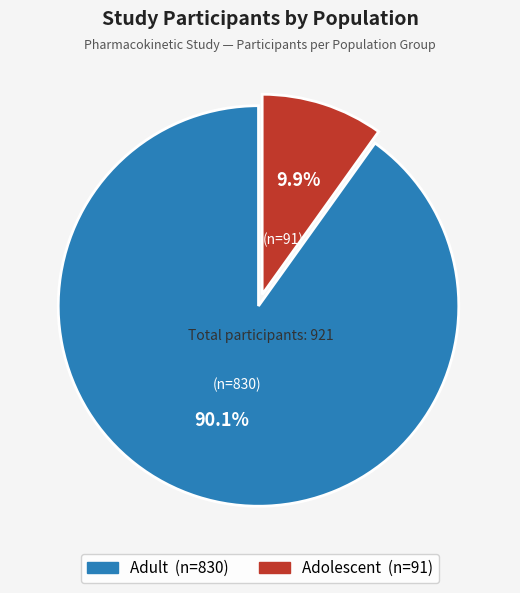

What portion of the pie excludes Adult?

9.9%